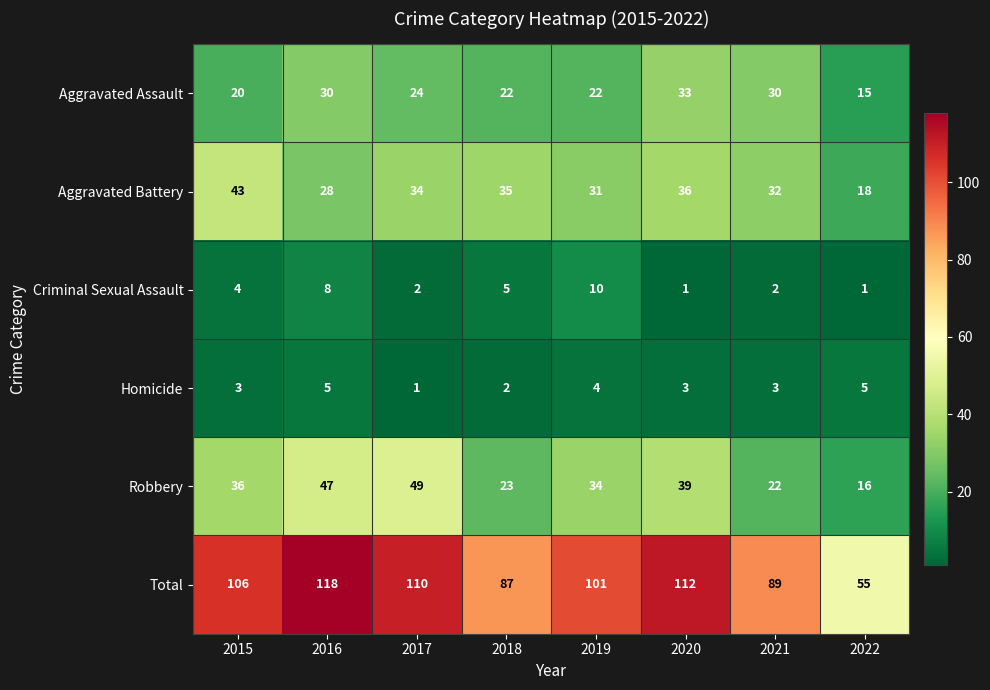

How many distinct data groups are displayed?

6